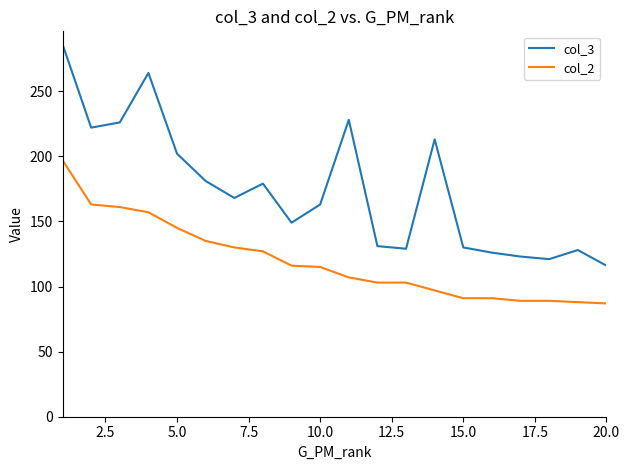

What is the smallest value displayed?

87